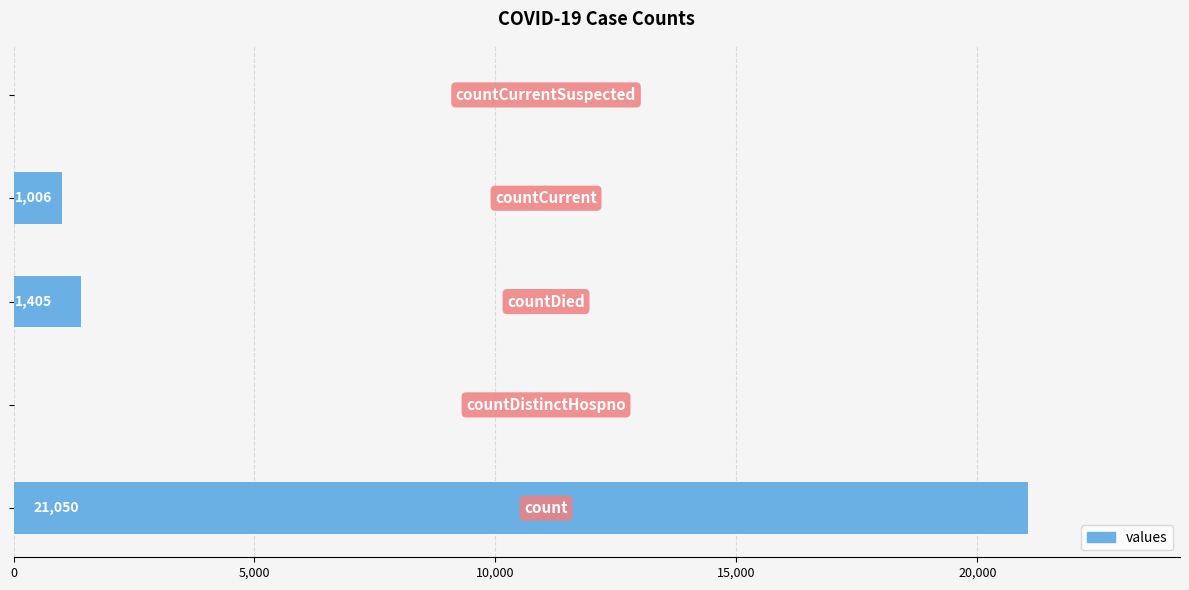

How many data points does each series have?

5